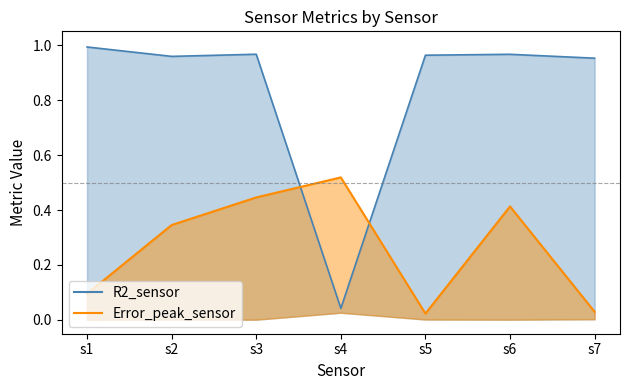

After their last crossing, which series has the higher values: R2_sensor or Error_peak_sensor?

R2_sensor